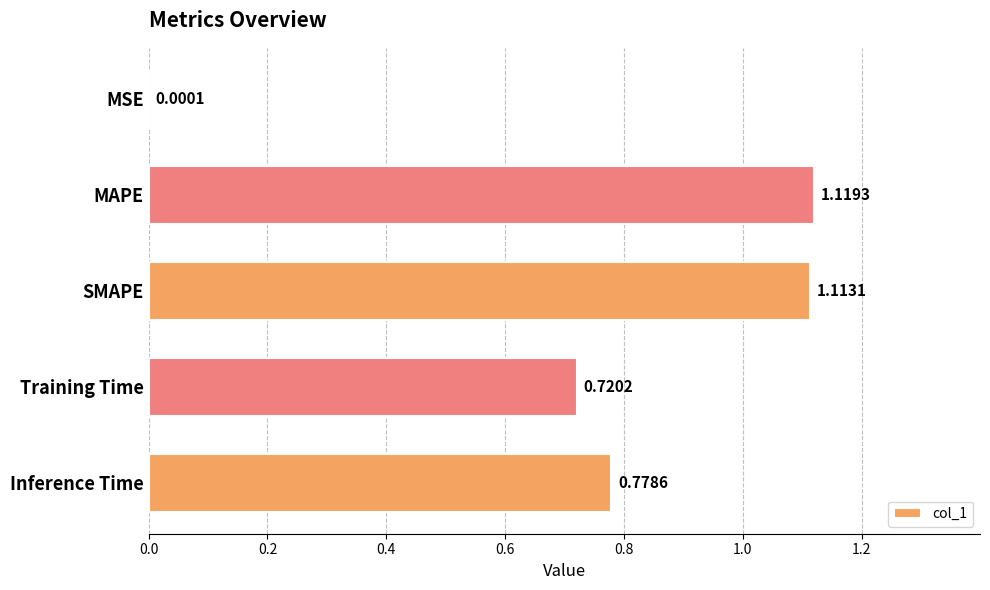

What is the sum of the values at Inference Time and MAPE?

1.9